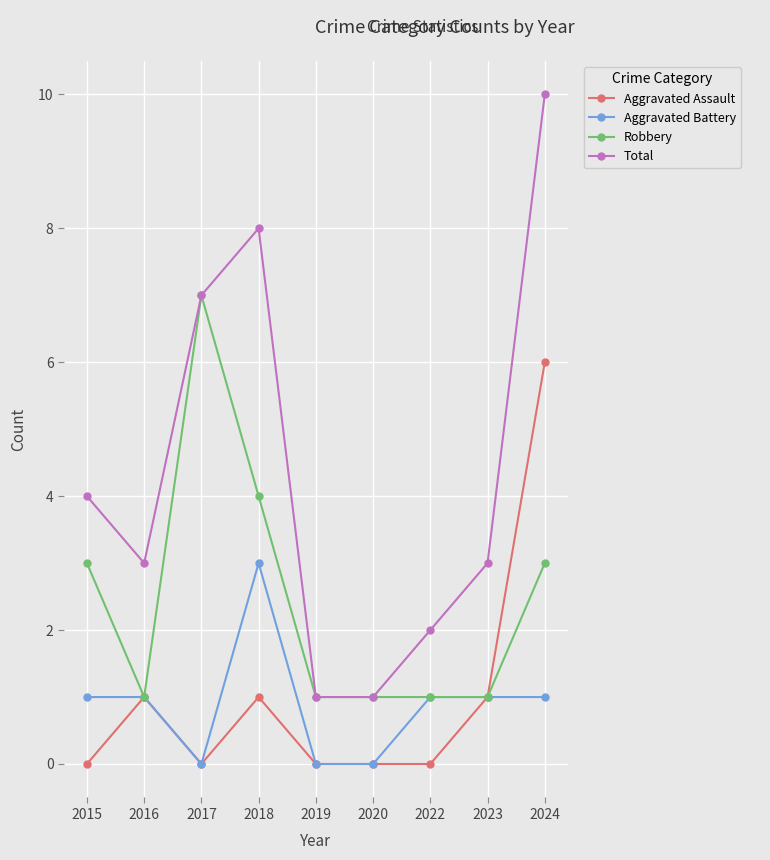

What are all the series names shown in the legend?

Aggravated Assault, Aggravated Battery, Robbery, Total